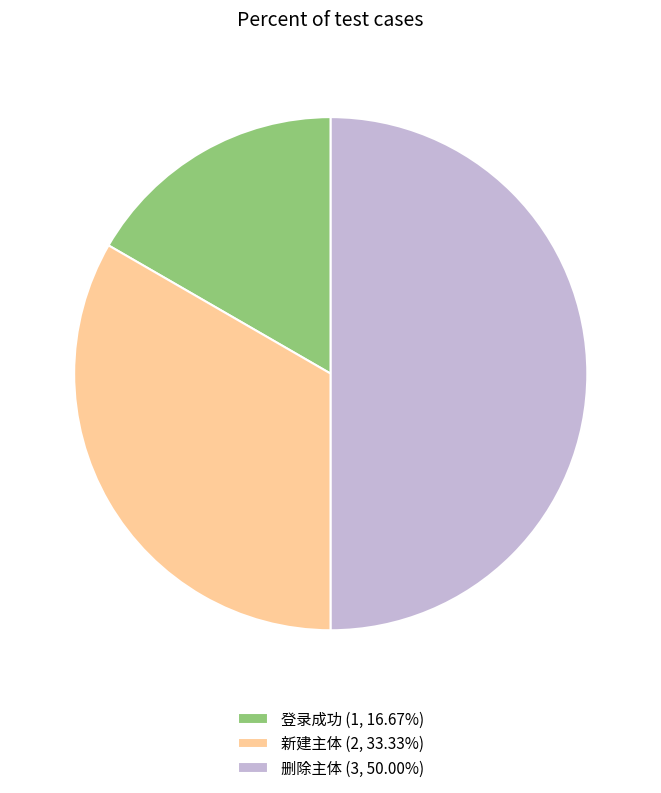

What is the smallest slice in the pie chart?

登录成功